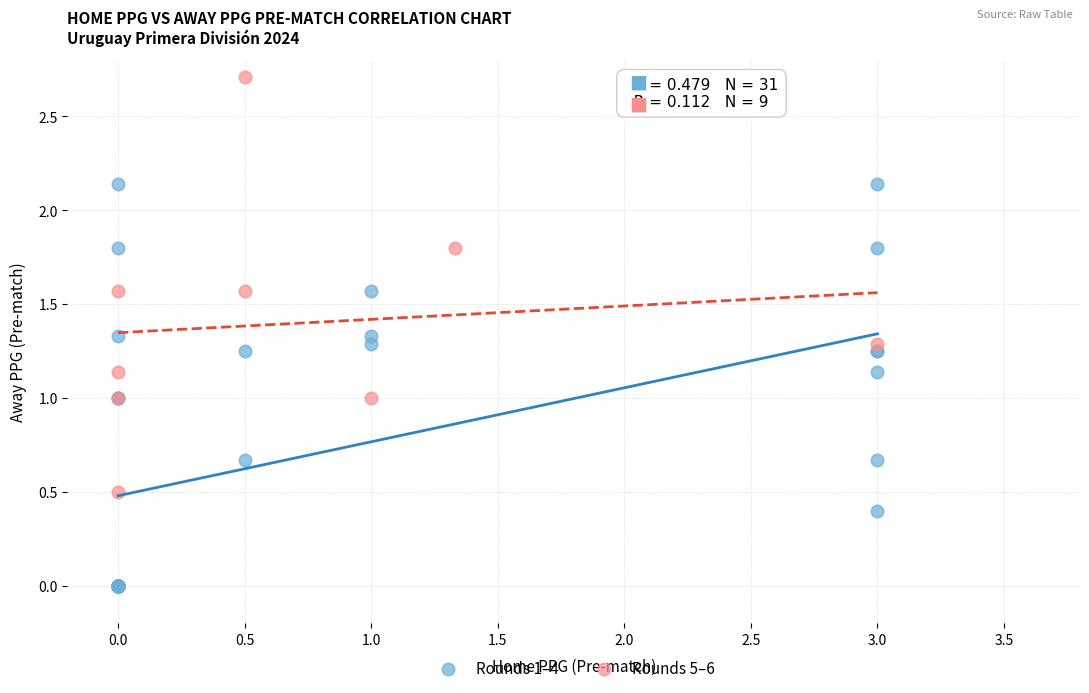

Which series contains the lowest Y value?

Rounds 1–4